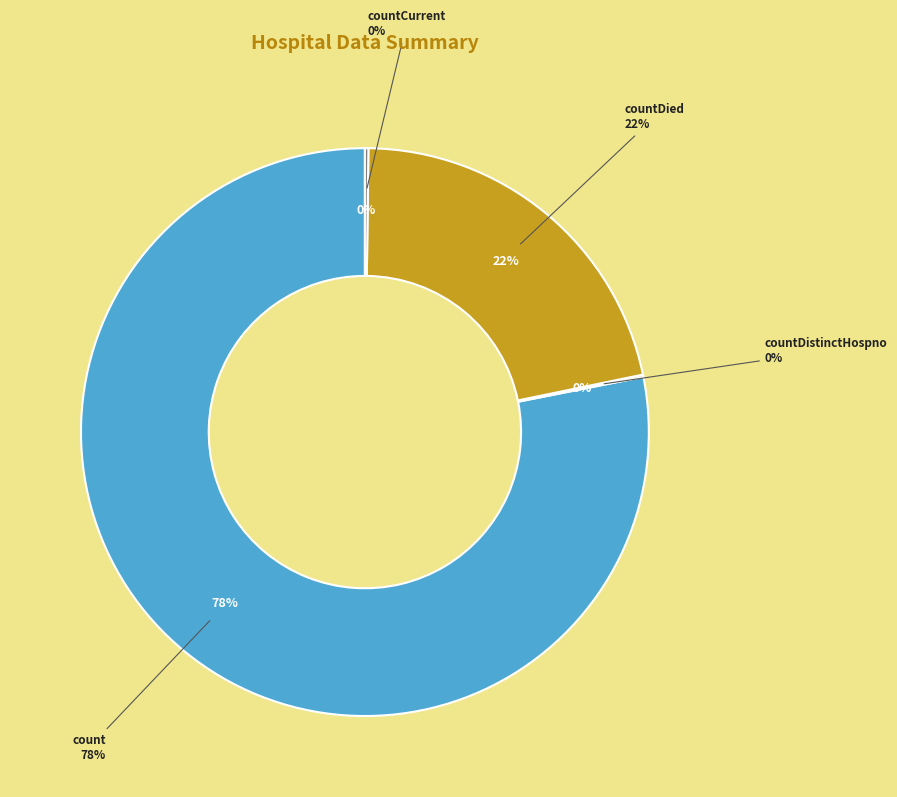

Which category has the biggest portion of the pie?

count